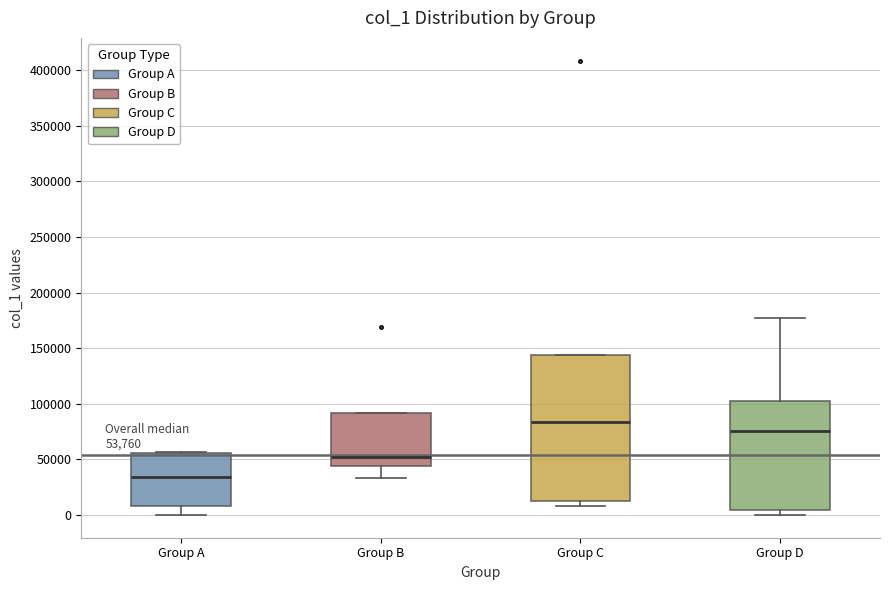

Comparing the boxes themselves (not the whiskers), which one is the tallest?

Group C